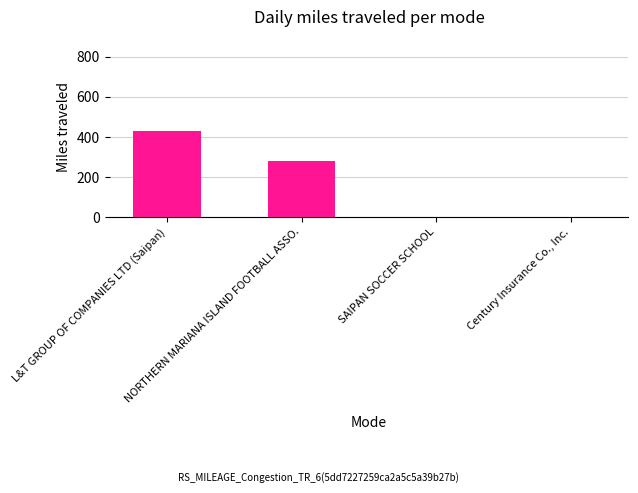

Which has a higher value, NORTHERN MARIANA ISLAND FOOTBALL ASSO. or Century Insurance Co., Inc.?

NORTHERN MARIANA ISLAND FOOTBALL ASSO.